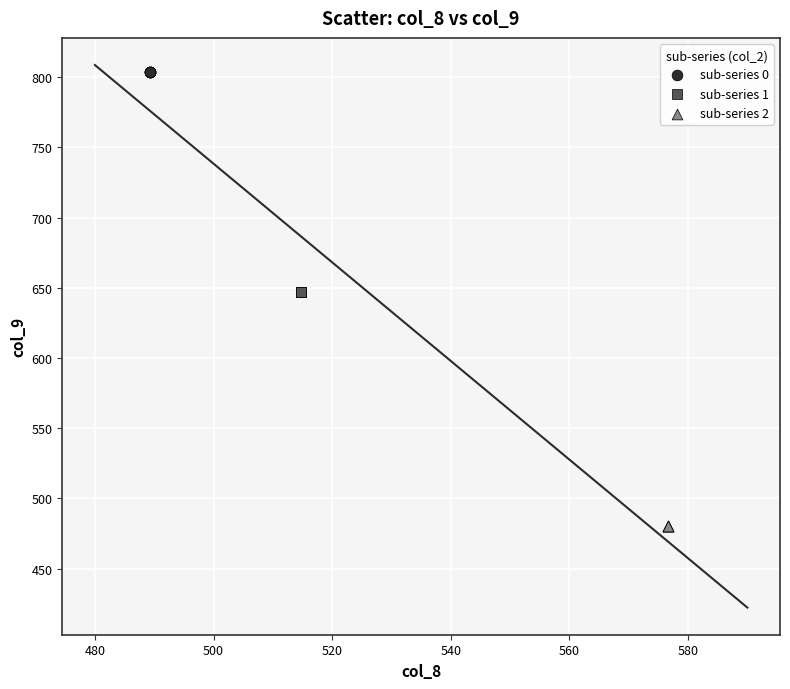

Which series contains the lowest Y value?

sub-series 2